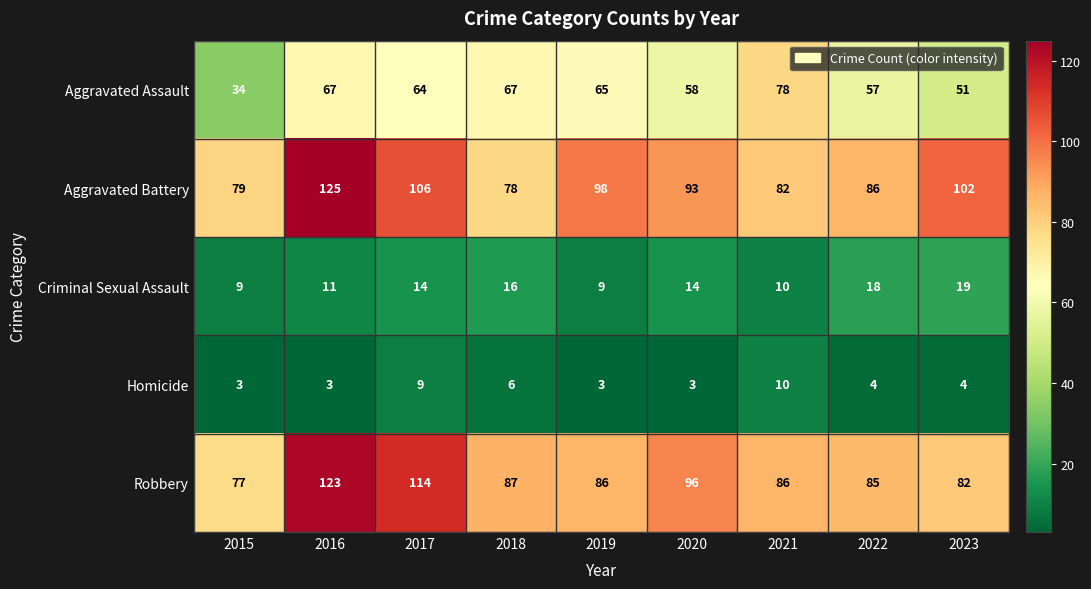

How many series are shown in this chart?

5